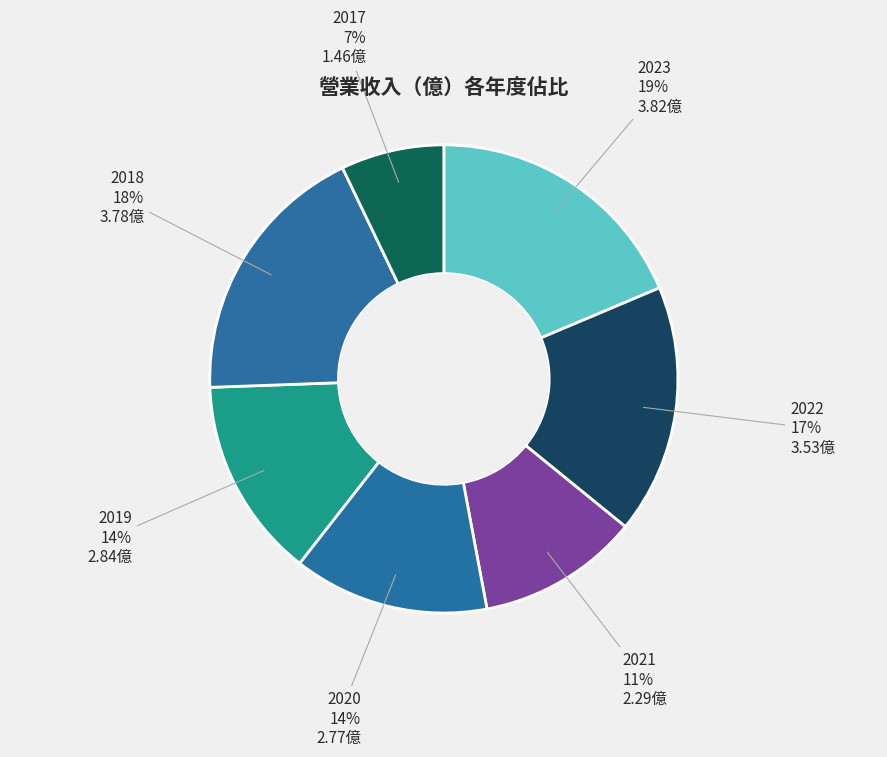

Is the sum of 2018 and 2020 greater than half?

No